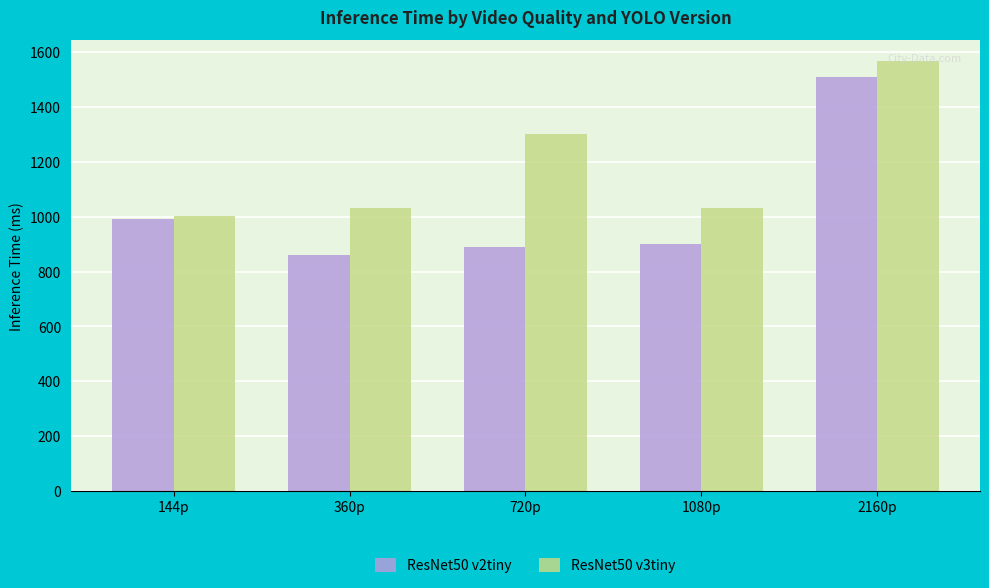

Rank the series at 1080p from highest to lowest value.

ResNet50 v3tiny, ResNet50 v2tiny